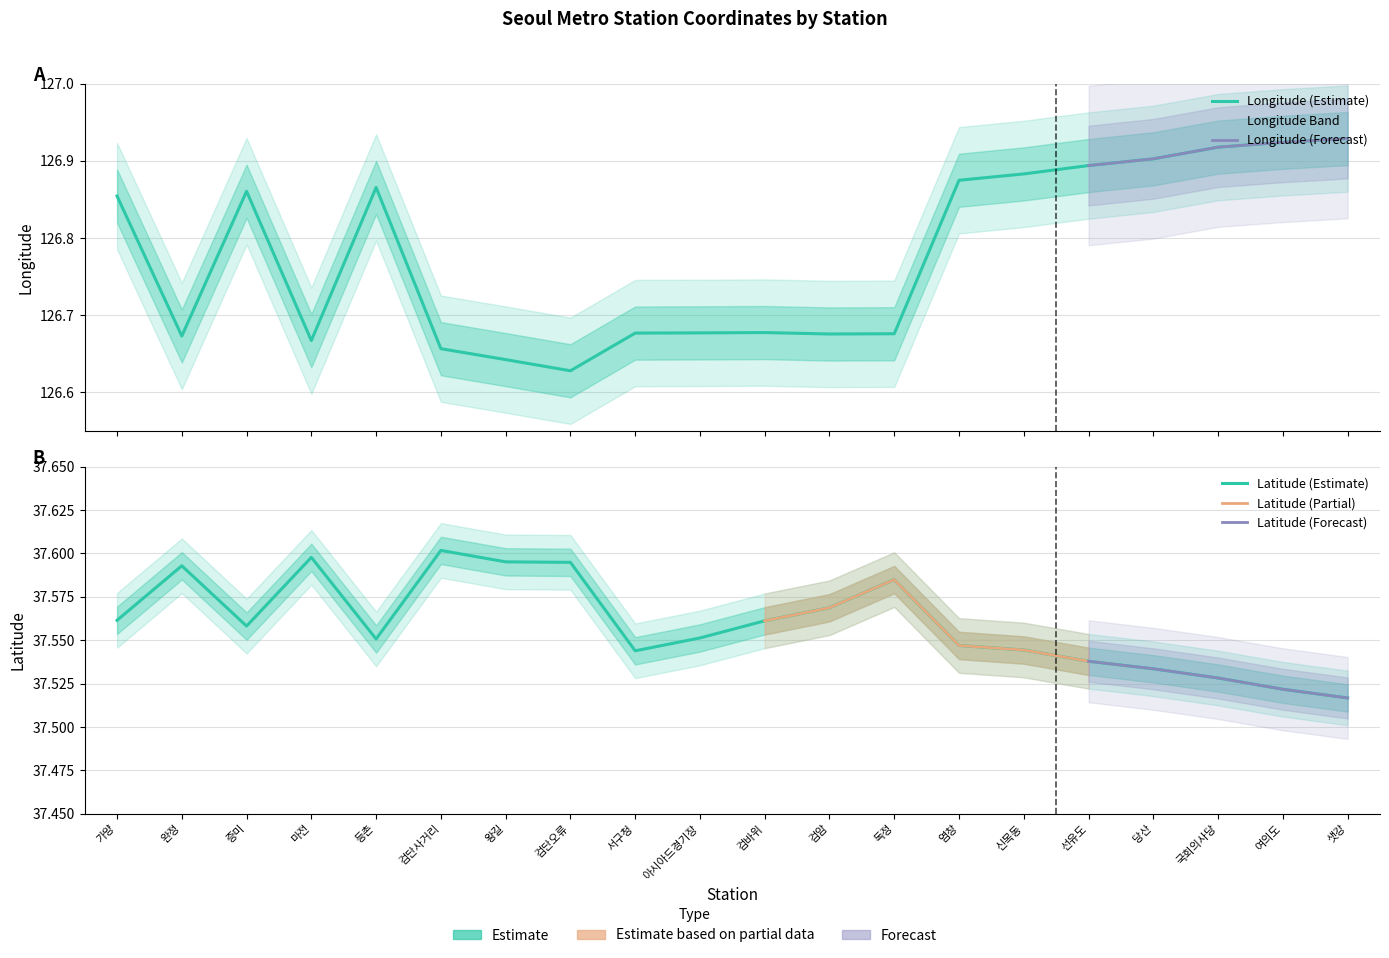

Between 검단오류 and 서구청, which series saw the biggest shift?

lat